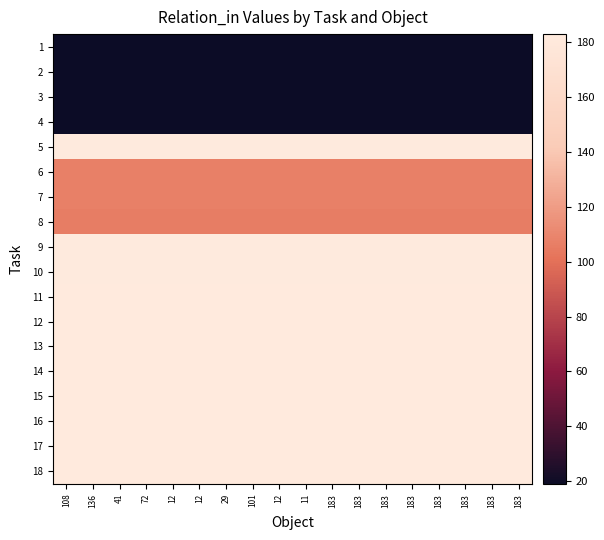

How many distinct data groups are displayed?

18